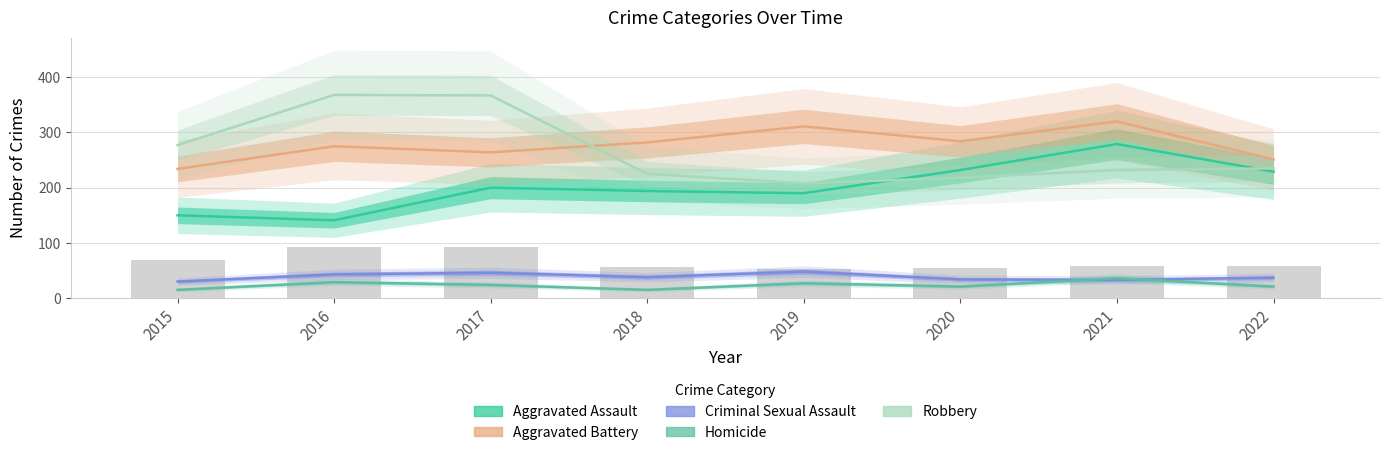

Where is Robbery nearest to the value 288?

2015